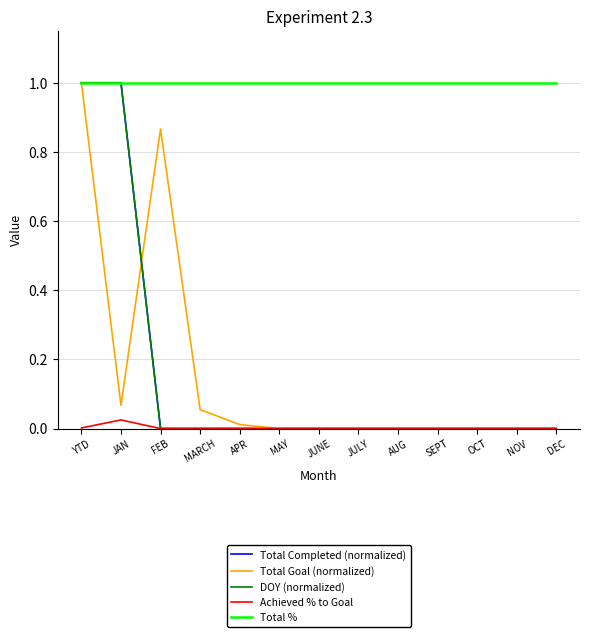

Rank the categories by Total % value from highest to lowest.

YTD, JAN, FEB, MARCH, APR, MAY, JUNE, JULY, AUG, SEPT, OCT, NOV, DEC